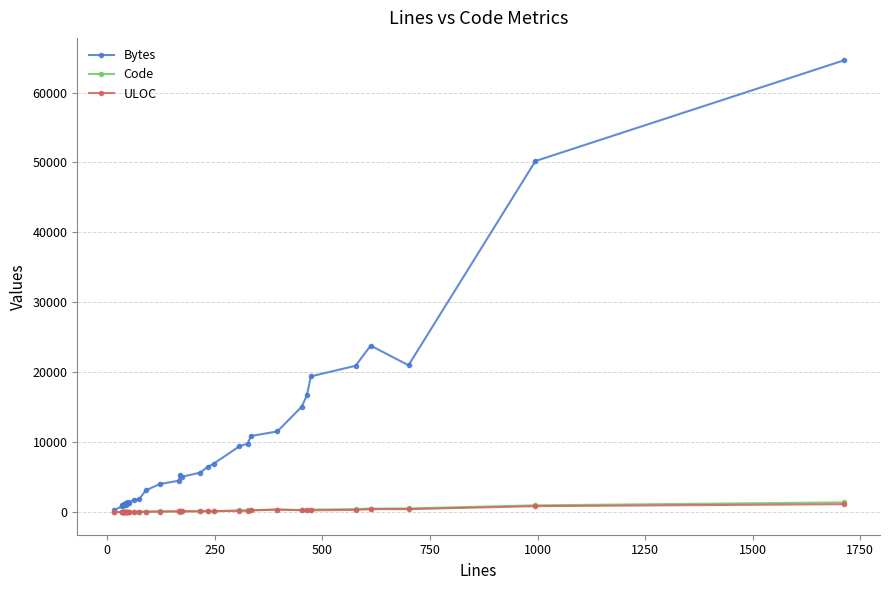

Which series ends up on top after the final intersection of ULOC and Code?

Code